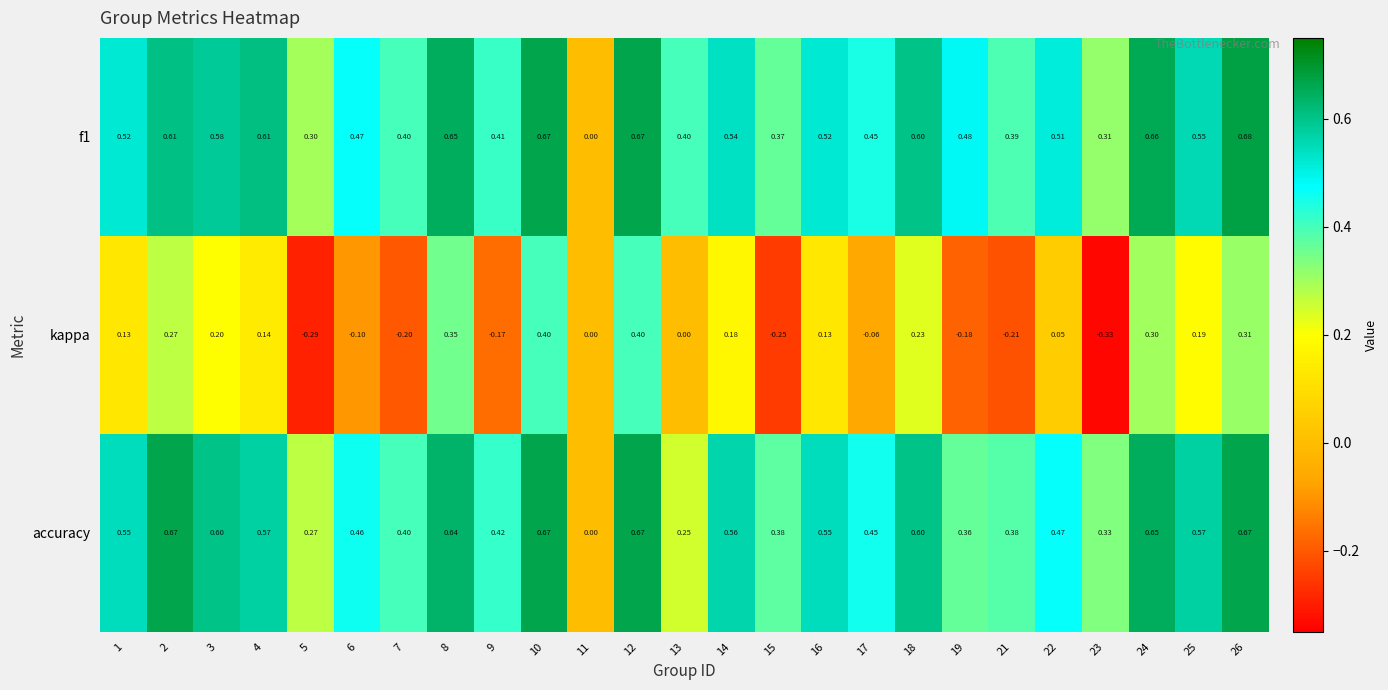

Which series has the largest range (max minus min)?

kappa